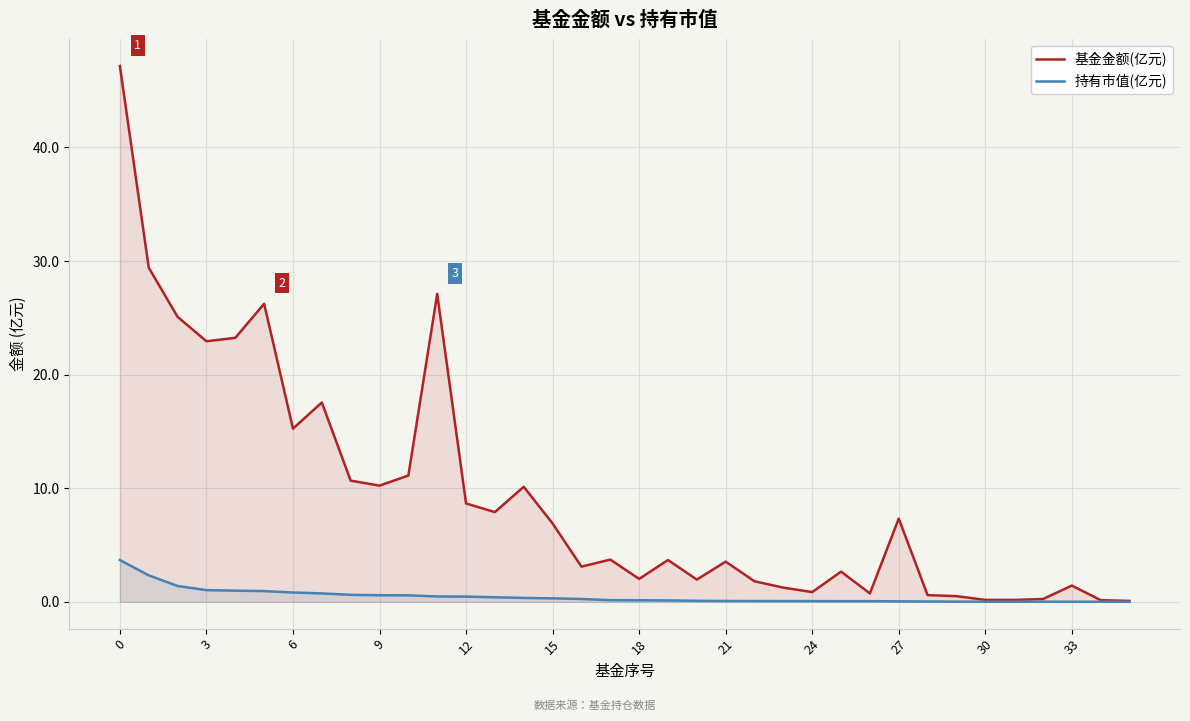

Does the chart display data point markers on the line(s)?

No